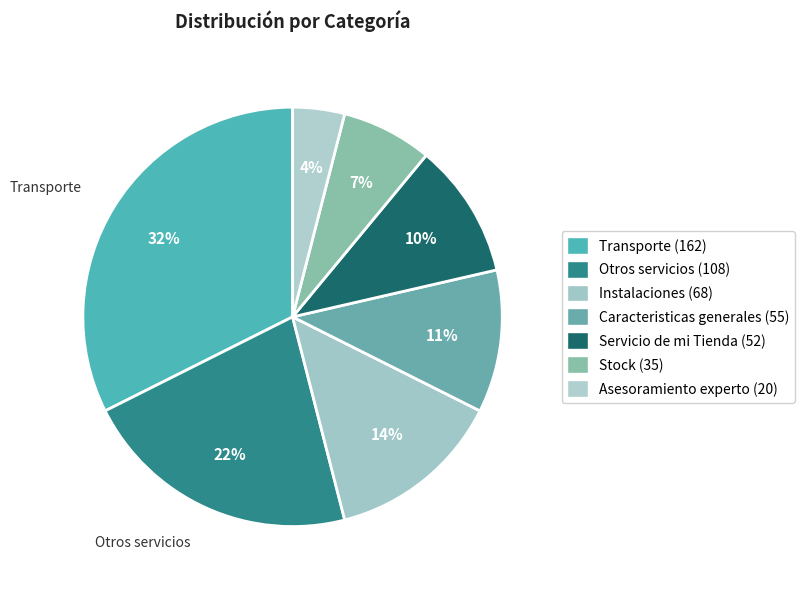

How many segments does this pie chart have?

7